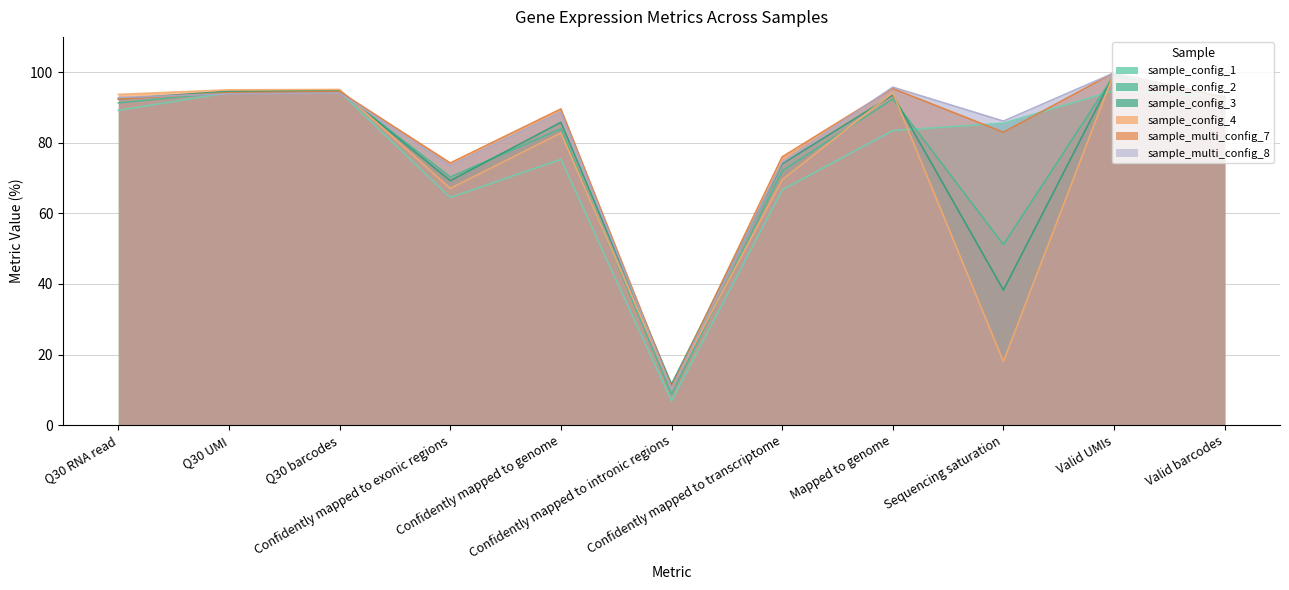

Rank the series at Confidently mapped to transcriptome from lowest to highest value.

sample_config_1, sample_config_4, sample_config_2, sample_config_3, sample_multi_config_8, sample_multi_config_7